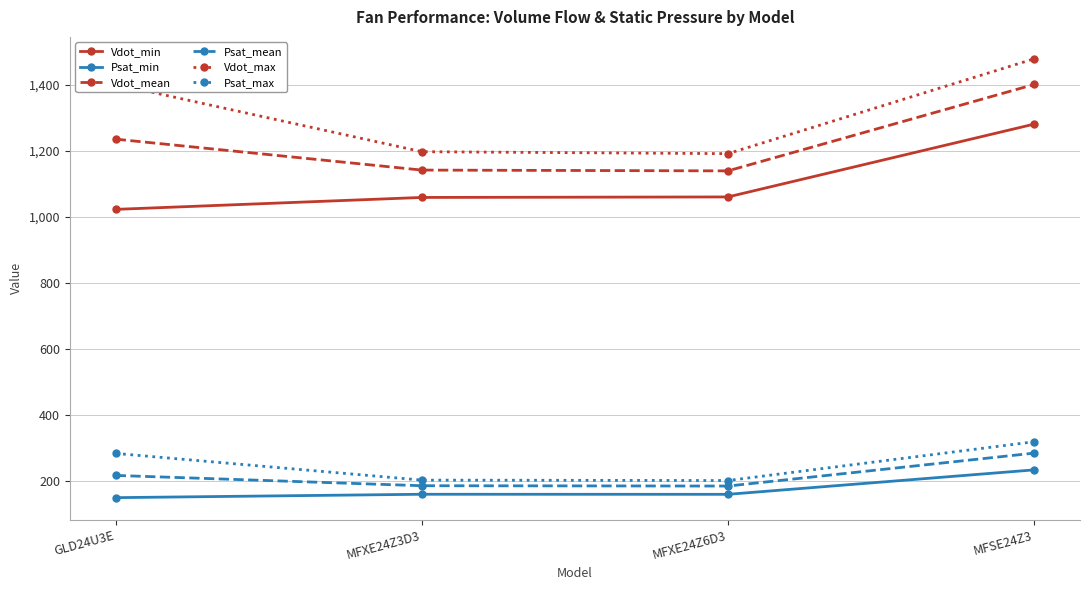

True or false: Vdot_mean and Psat_max intersect in this chart.

False